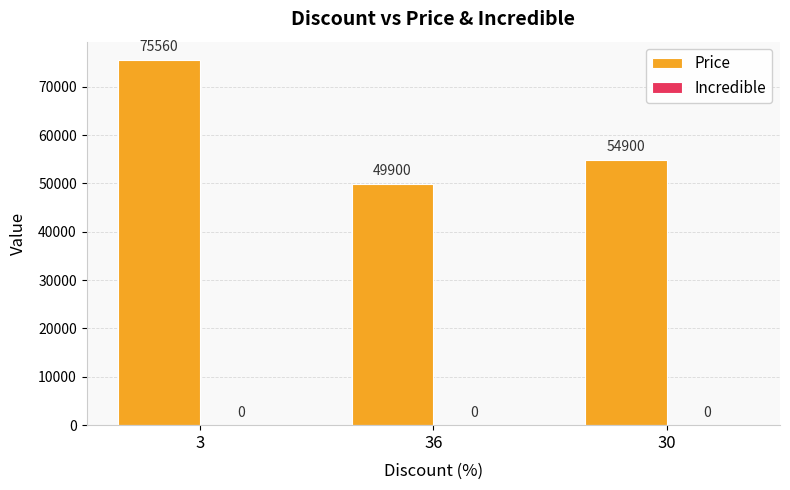

Which label corresponds to the smallest value in the chart?

36